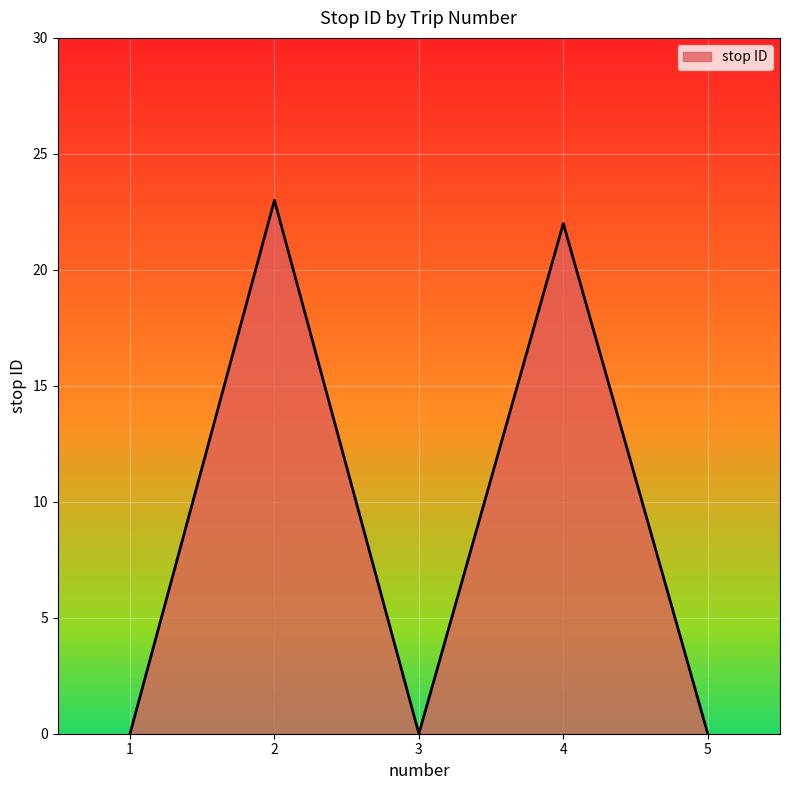

True or false: the data shows 0 at 3.

True